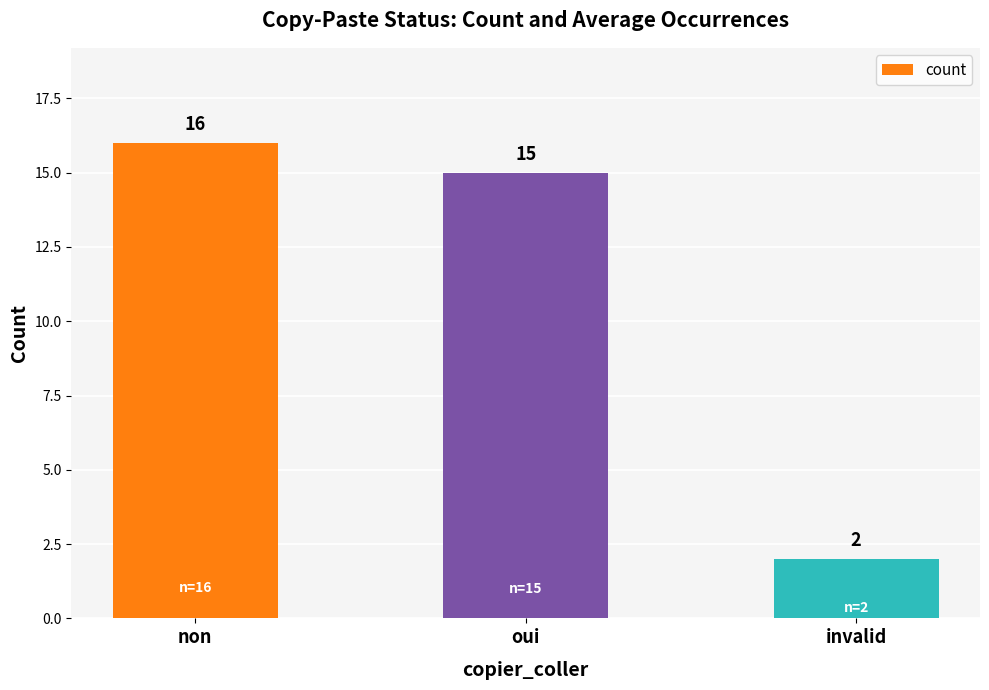

What is the difference between the values at invalid and non?

14